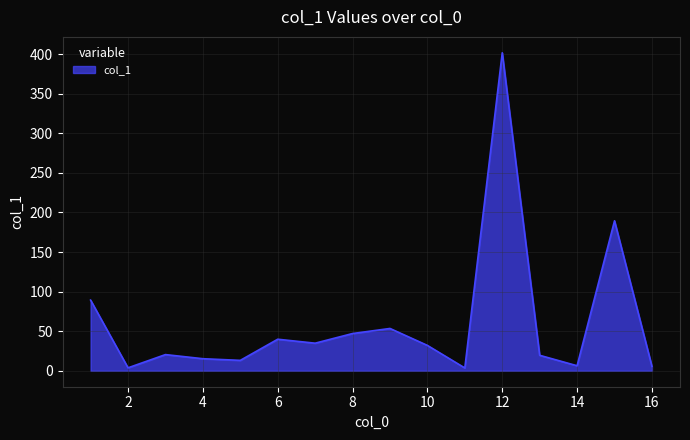

What is the maximum value shown in the chart?

401.7